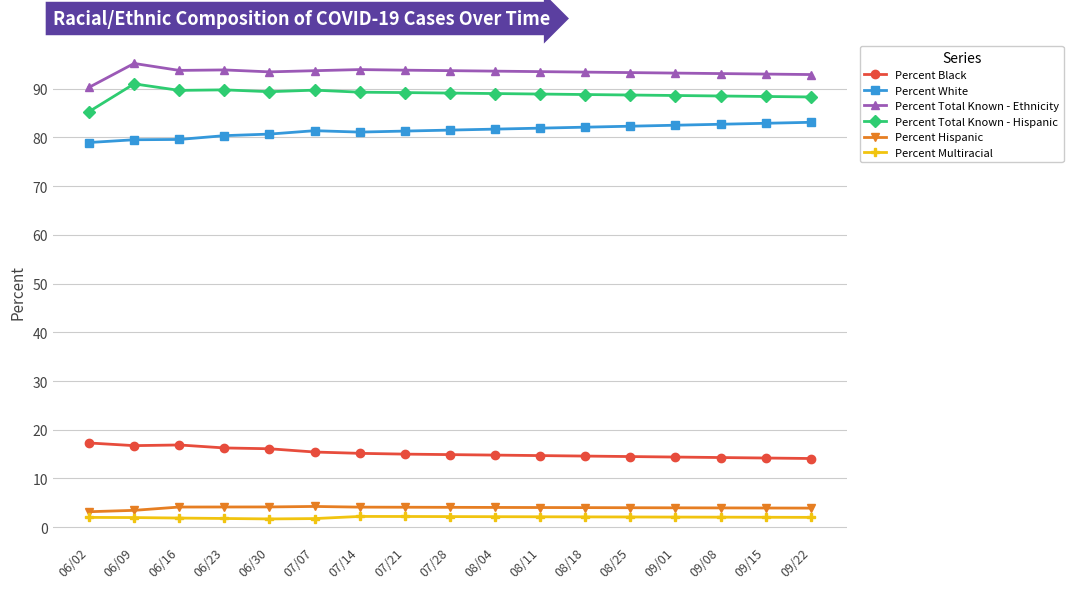

What is the approximate value of Percent Hispanic at 07/14?

4.1